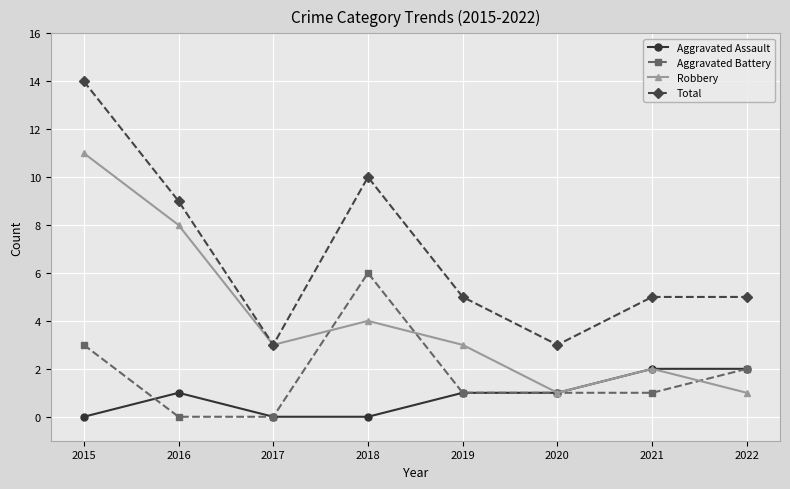

How many Aggravated Battery values are between 1 and 3?

5